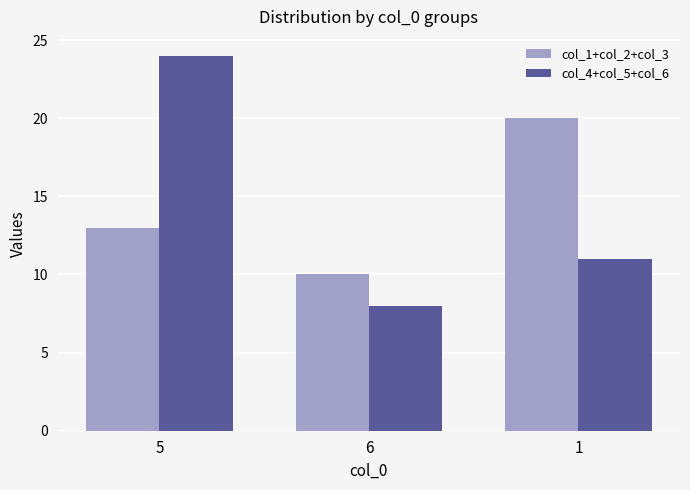

What is the value of the col_1+col_2+col_3 bar at the 2nd from the left?

10